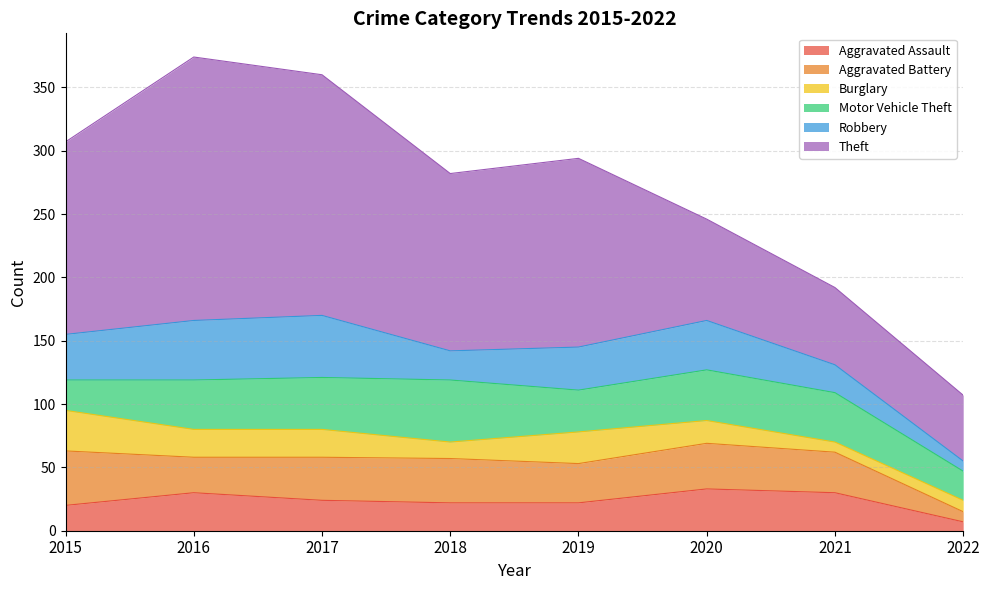

List the series in order of their peak value, highest first.

Theft, Motor Vehicle Theft, Robbery, Aggravated Battery, Aggravated Assault, Burglary